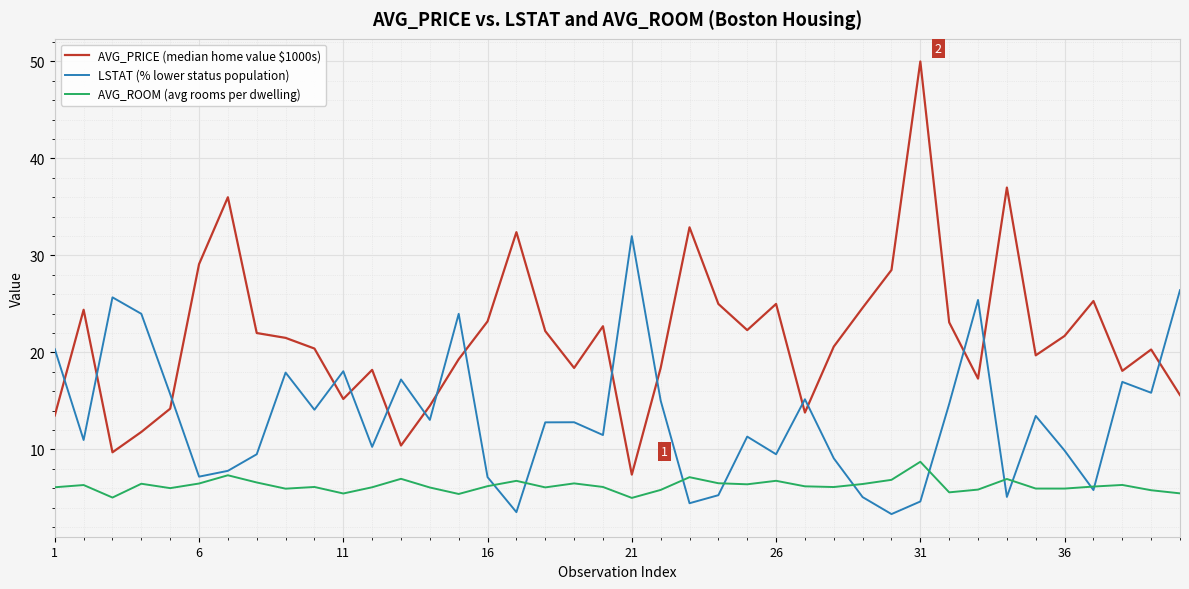

List the series in order of their overall mean, lowest first.

AVG_ROOM (avg rooms per dwelling), LSTAT (% lower status population), AVG_PRICE (median home value $1000s)